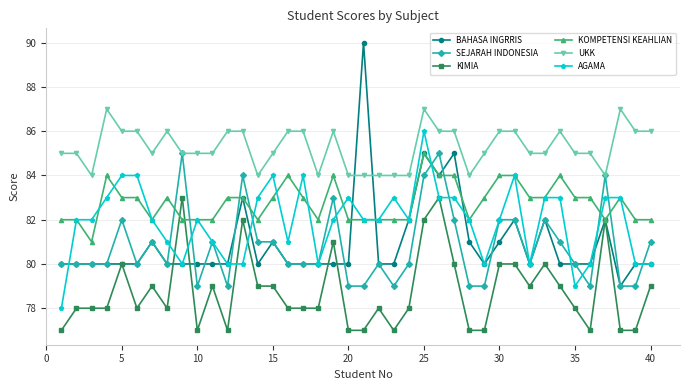

Is this an area chart (filled region under the line)?

No